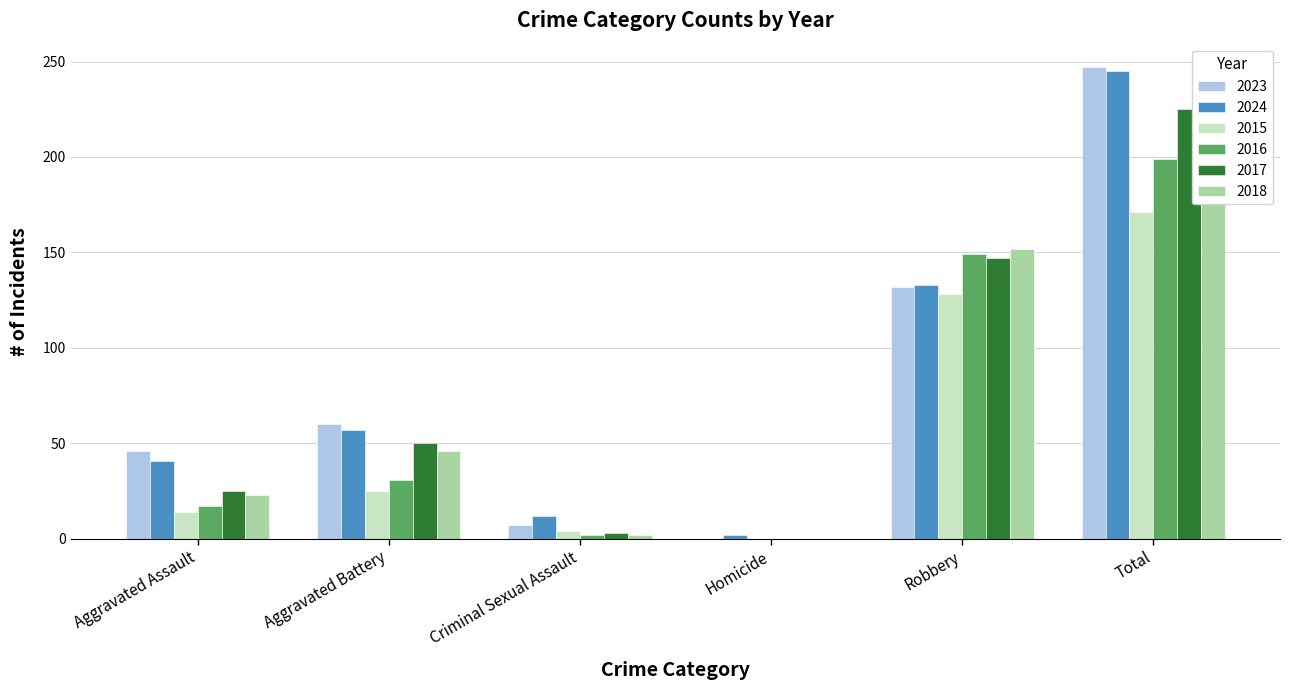

True or false: 2017 has a value of 50 at Aggravated Battery.

True